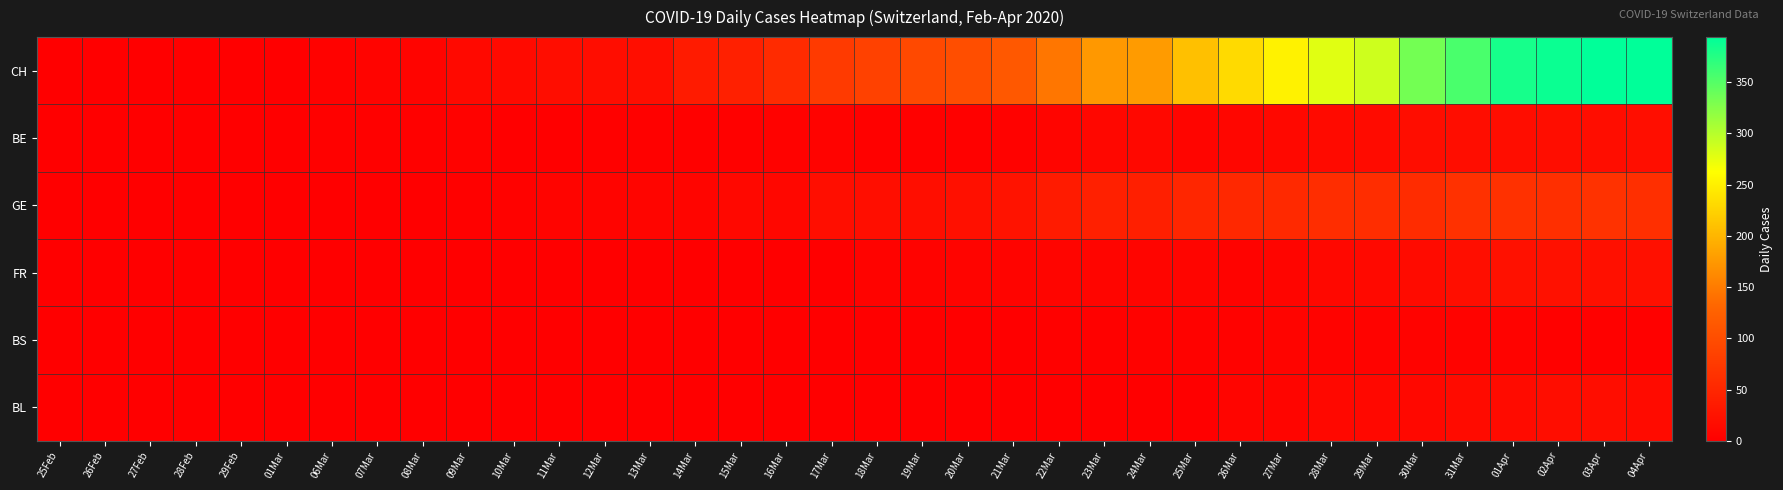

How many distinct data groups are displayed?

6